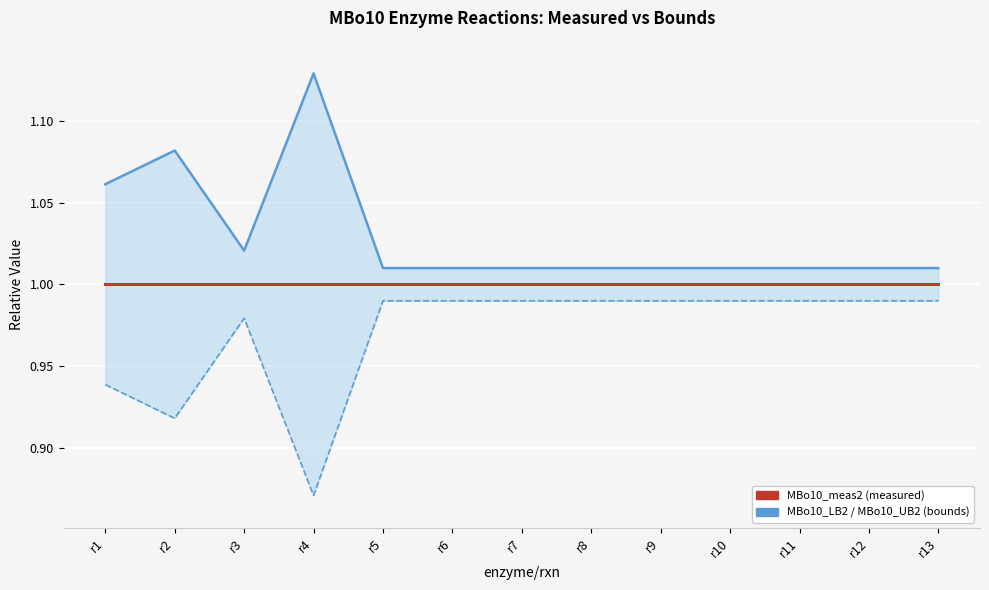

Reading left to right, what are all the values shown in this chart?

MBo10_UB2: r1=1.1	r2=1.1	r3=1.0	r4=1.1	r5=1.0	r6=1.0	r7=1.0	r8=1.0	r9=1.0	r10=1.0	r11=1.0	r12=1.0	r13=1.0
MBo10_LB2: r1=0.9	r2=0.9	r3=1.0	r4=0.9	r5=1.0	r6=1.0	r7=1.0	r8=1.0	r9=1.0	r10=1.0	r11=1.0	r12=1.0	r13=1.0
MBo10_meas2: r1=1.0	r2=1.0	r3=1.0	r4=1.0	r5=1.0	r6=1.0	r7=1.0	r8=1.0	r9=1.0	r10=1.0	r11=1.0	r12=1.0	r13=1.0